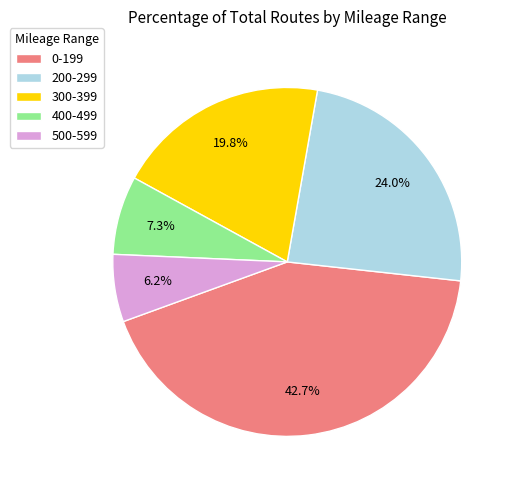

Is there a majority slice in this chart?

No